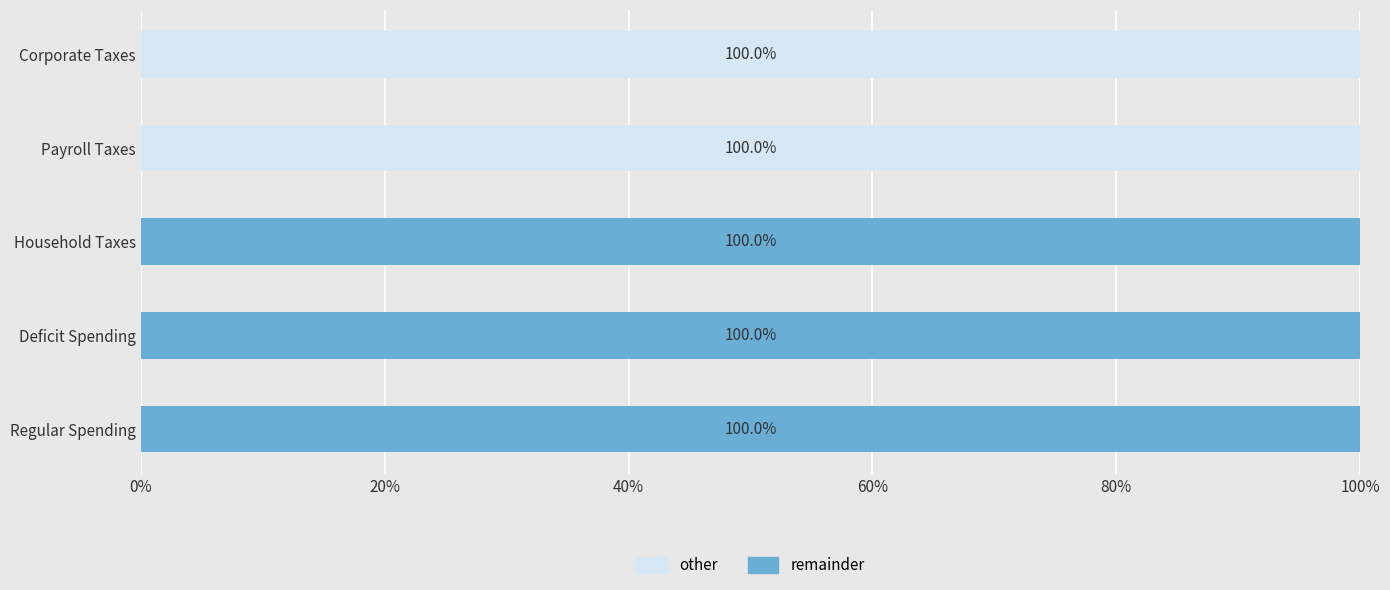

What are all the series names shown in the legend?

other, remainder